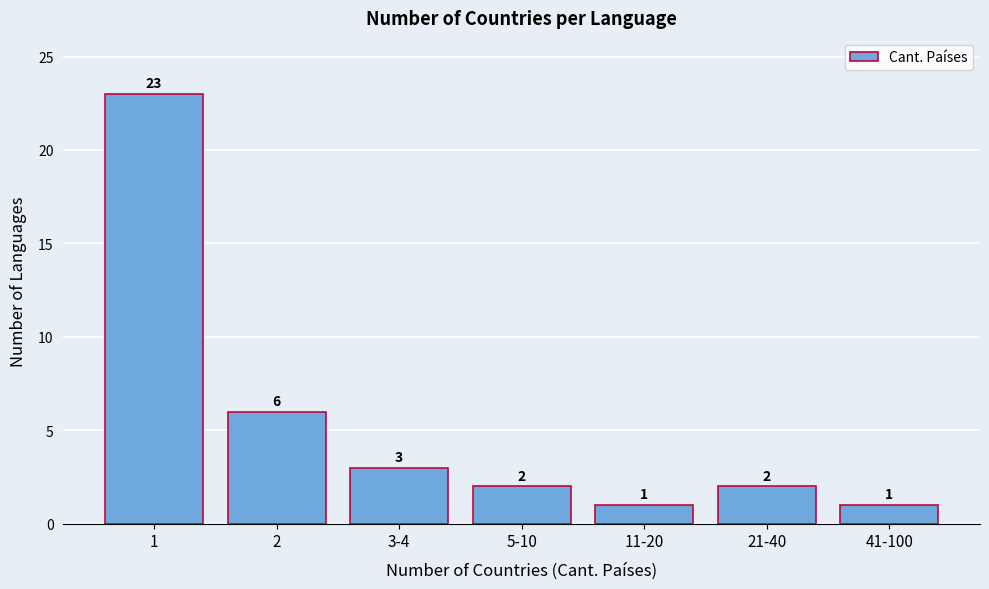

Reading left to right, list all the values displayed in this chart.

23	6	3	2	1	2	1